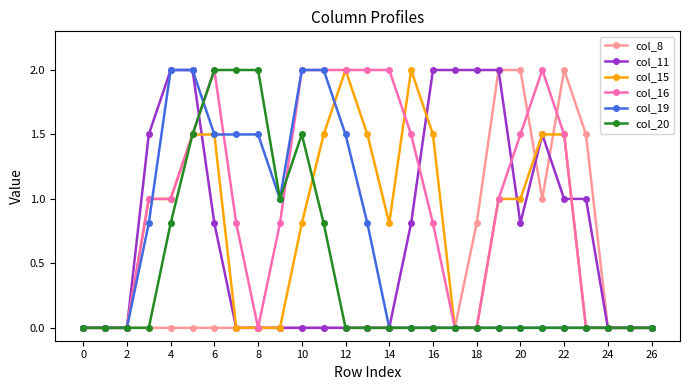

True or false: col_16 has more than 1 interior local peaks.

True